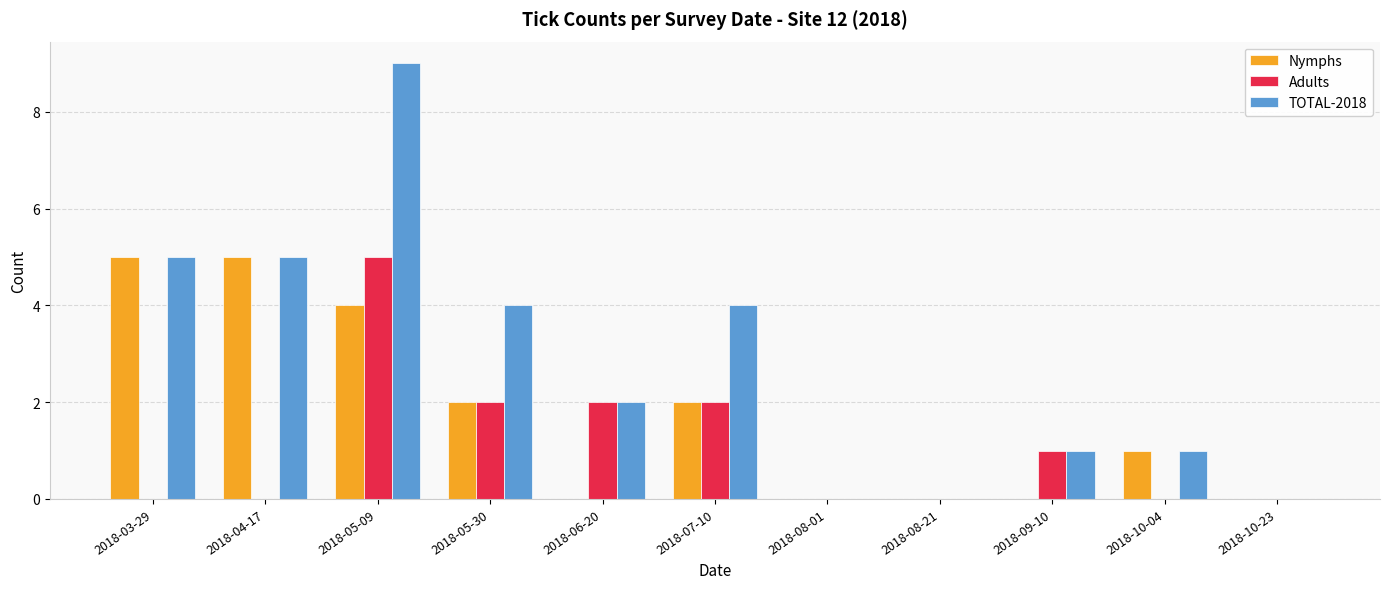

At which category is the sum across all series the highest?

2018-05-09